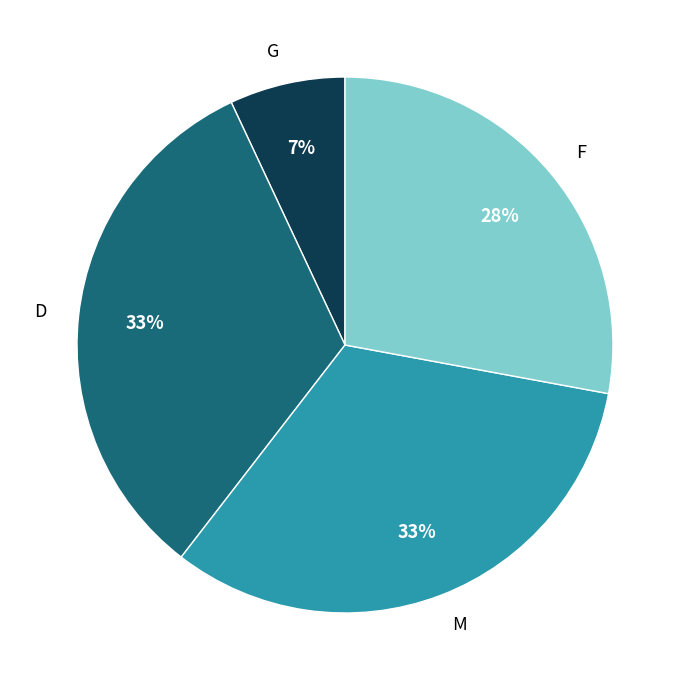

Between D and G, which is larger?

D